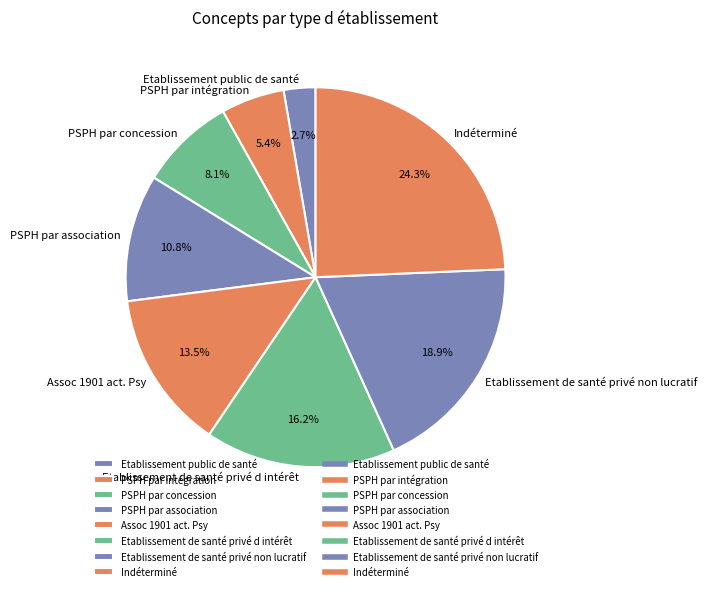

Is the sum of Indéterminé and Etablissement de santé privé d intérêt greater than half?

No